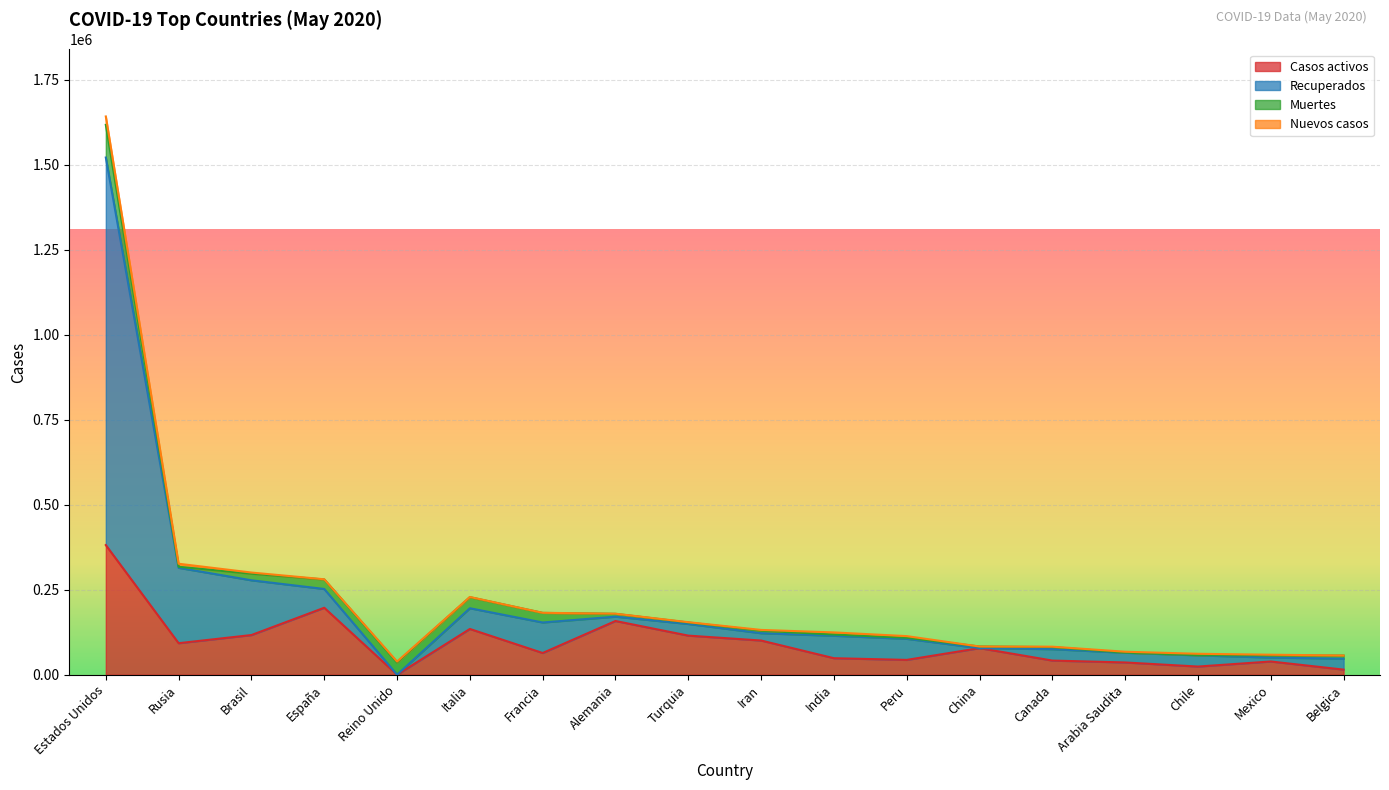

What is the maximum value for Casos activos?

381319